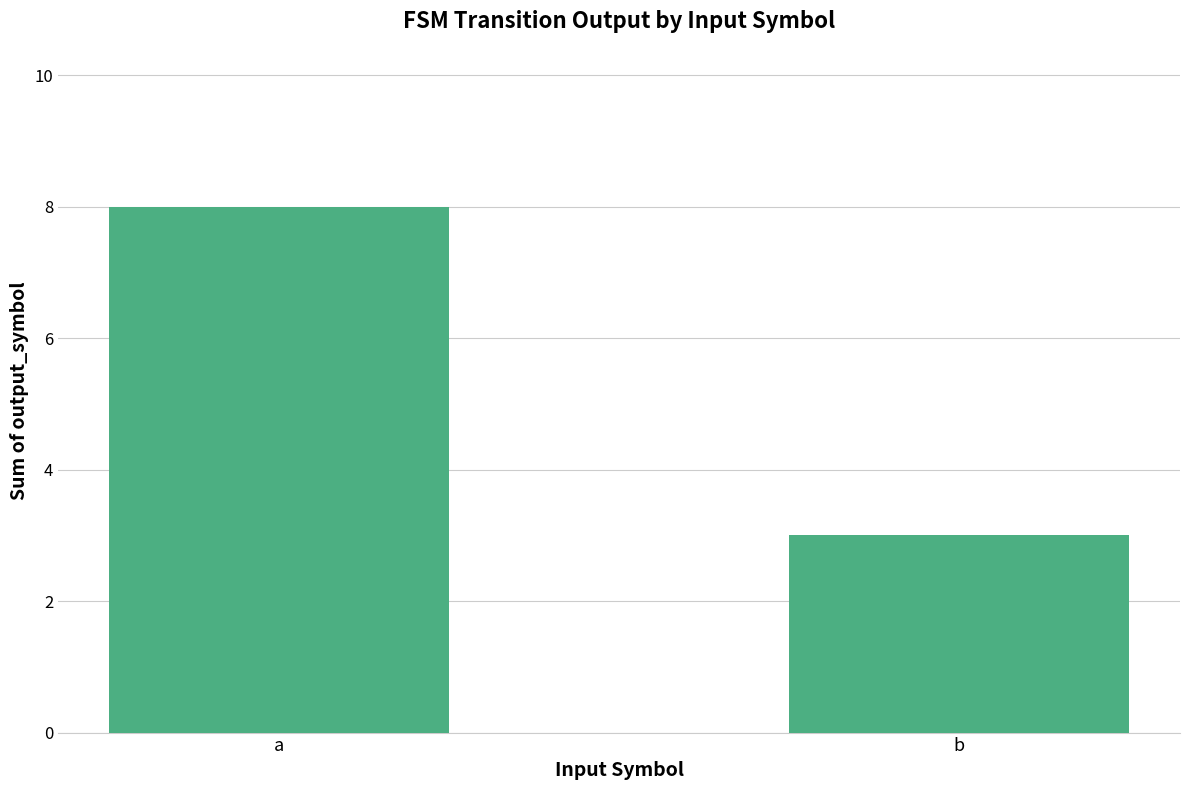

Does the chart contain any negative values?

No